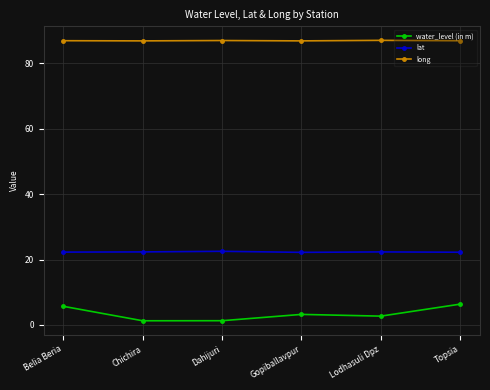

What is the greatest value displayed?

87.0